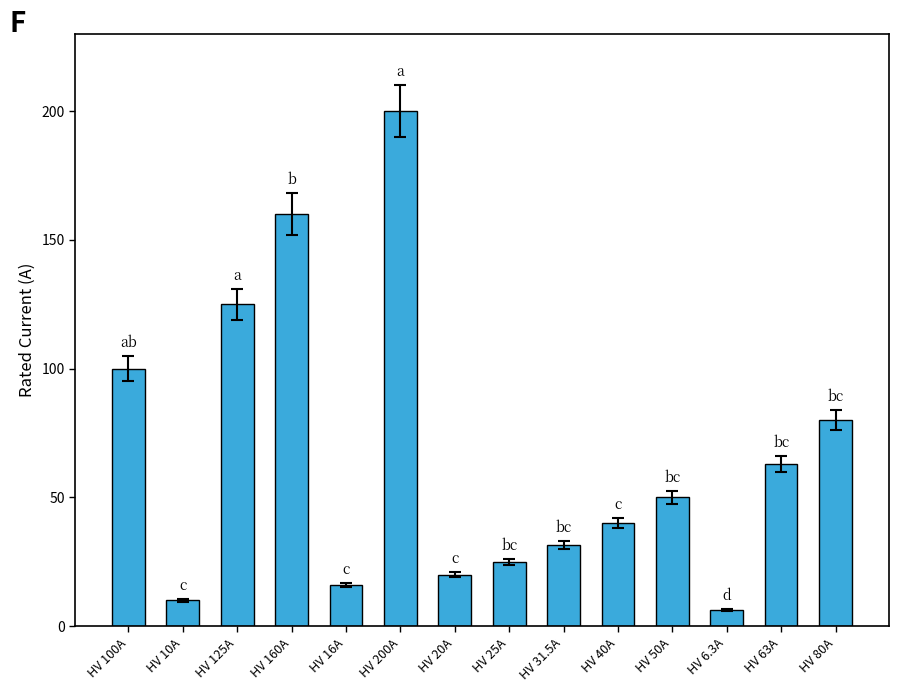

At which label is the value closest to 103?

HV 100A